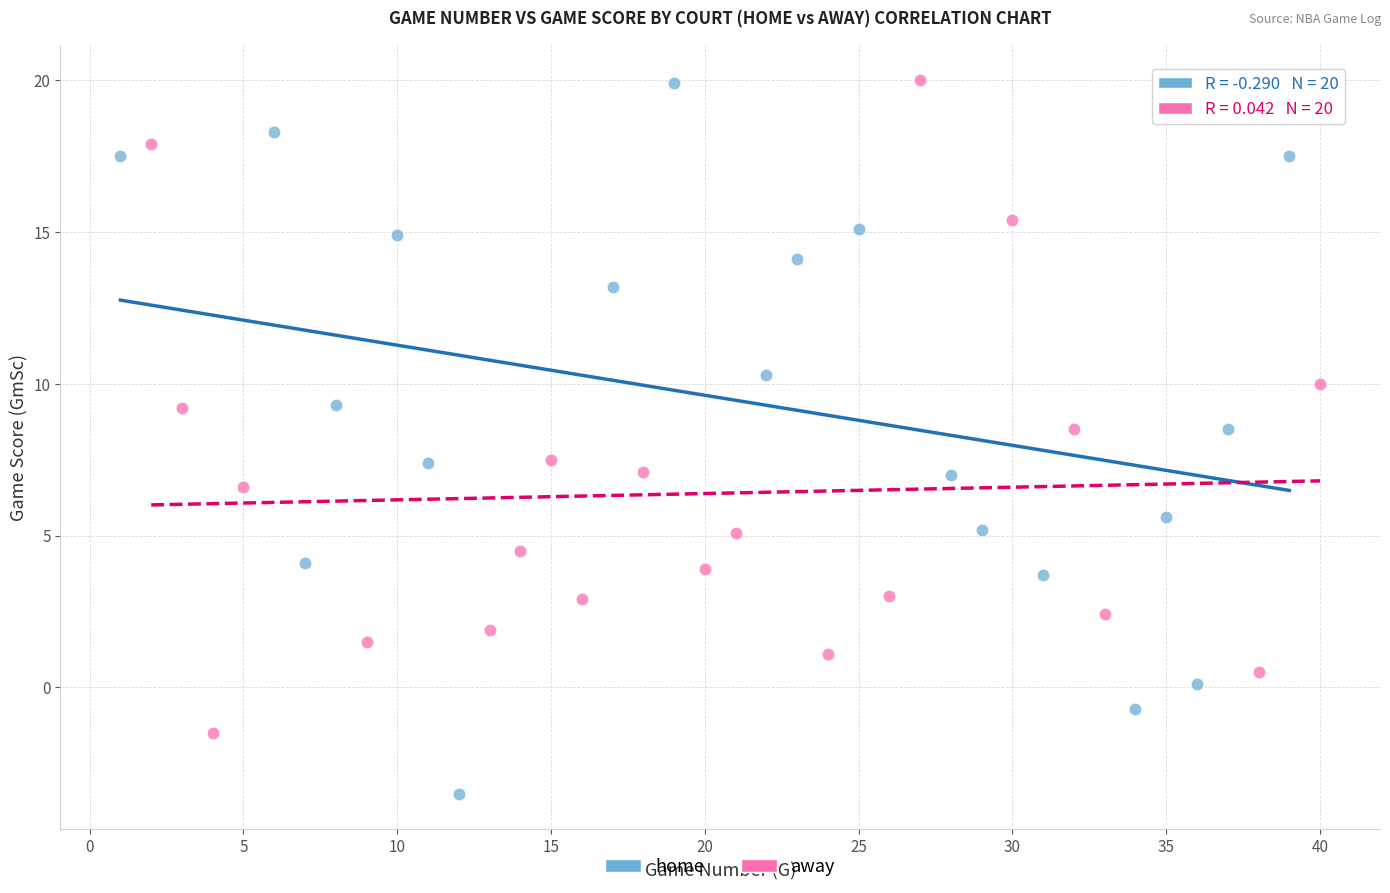

Which series contains the lowest Y value?

home